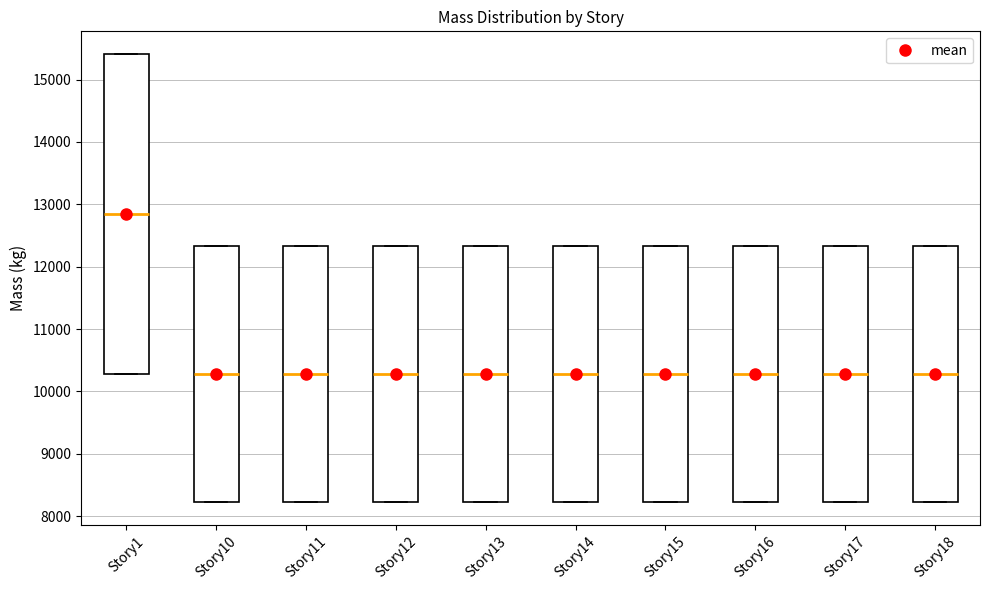

Comparing the boxes themselves (not the whiskers), which one is the tallest?

Story1